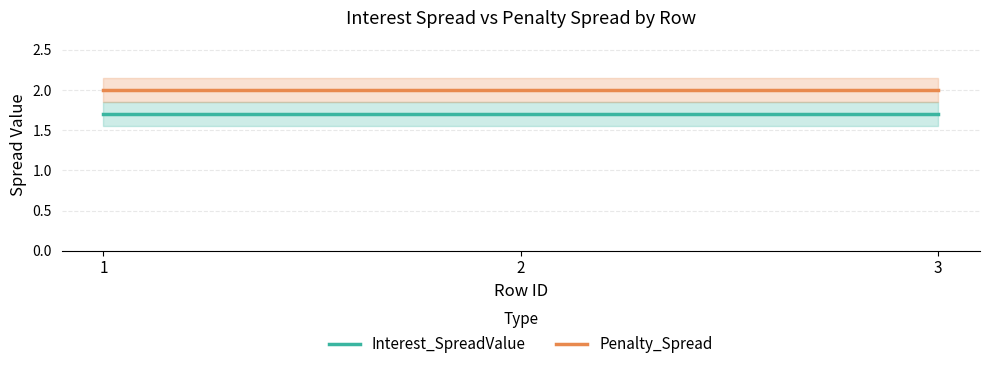

Which series has the widest spread of values?

Interest_SpreadValue